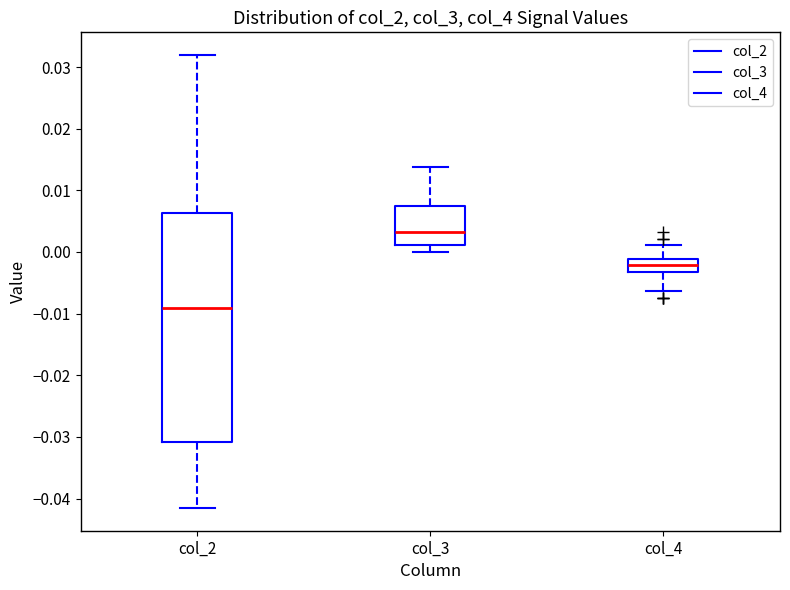

Reading left to right, transcribe this box plot: for each box, give where its median line is, the range the box spans, and where its two whiskers end, as read against the y-axis. The values are not printed on the chart, so give them approximately, as read against the axis.

col_2: median -0.009, box -0.031 to 0.006, whiskers -0.042 to 0.032
col_3: median 0.003, box 0.001 to 0.007, whiskers 0.000 to 0.014
col_4: median -0.002, box -0.003 to -0.001, whiskers -0.006 to 0.001